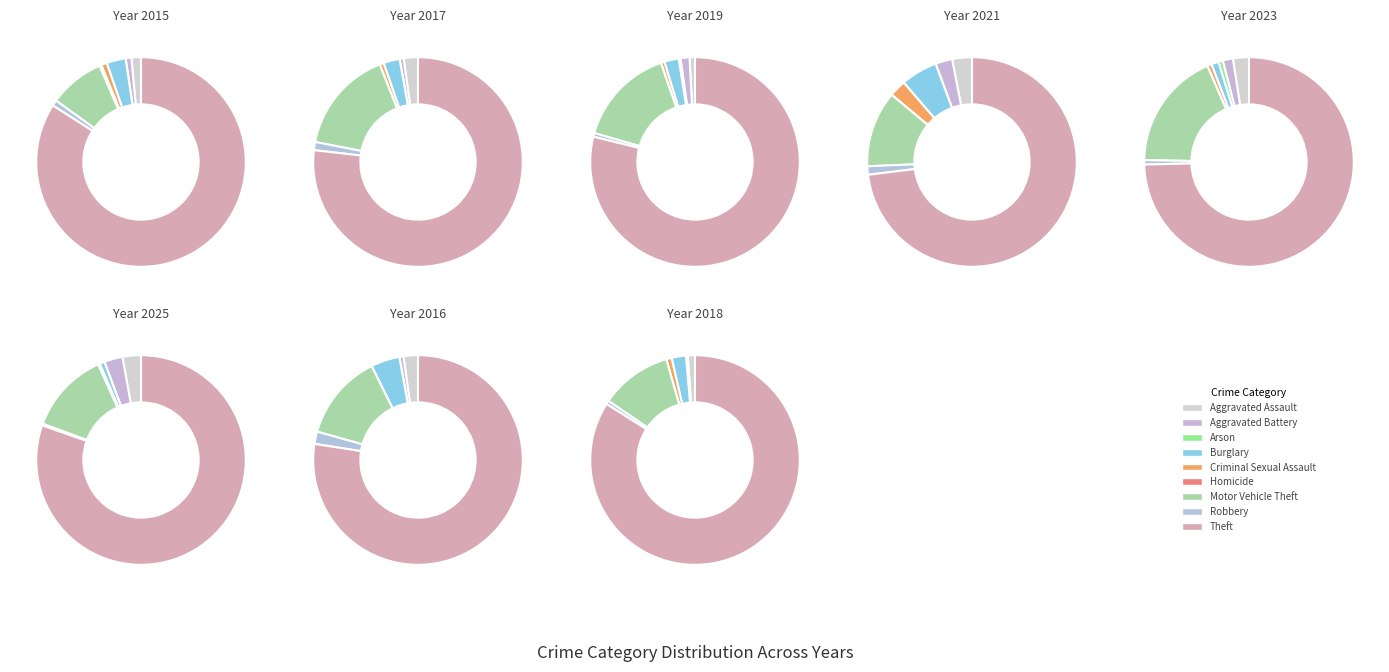

To the nearest percent, what percentage of the pie is values_2019?

1%